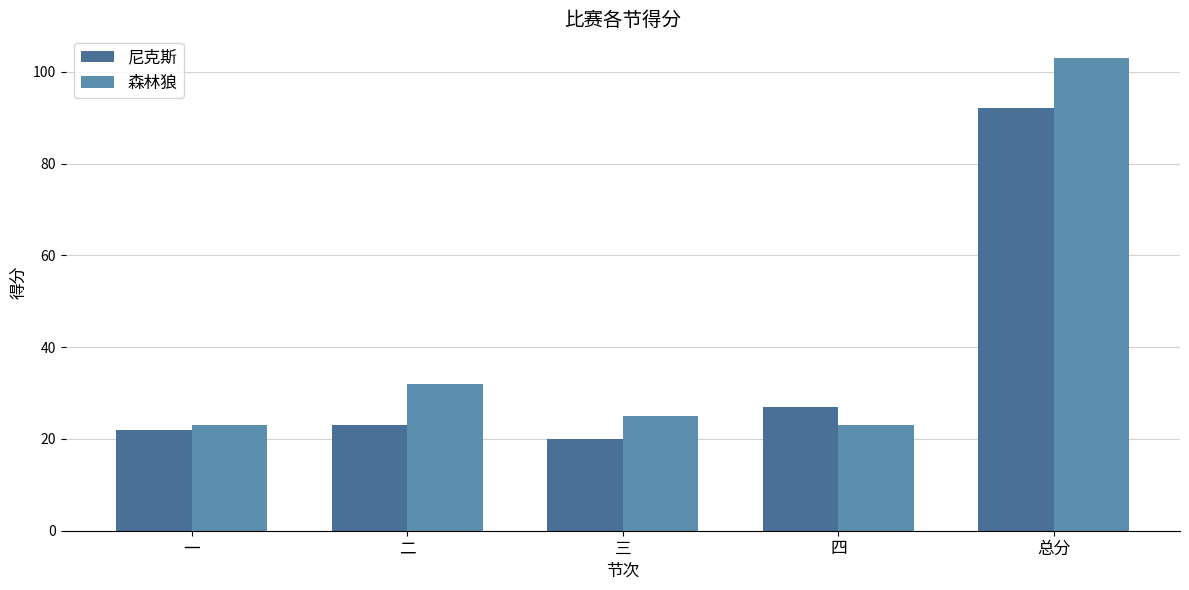

What is the difference between the second highest and minimum values in the 尼克斯 series?

7